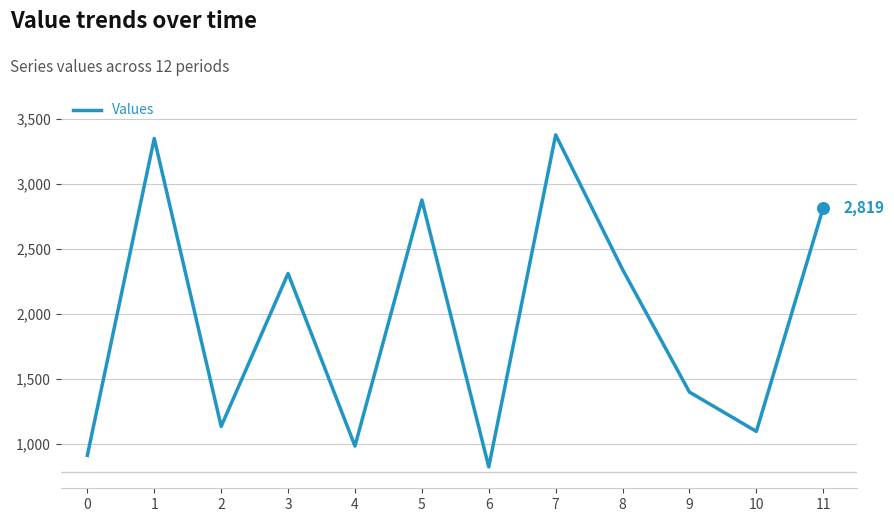

Between 1 and 5, which is larger?

1